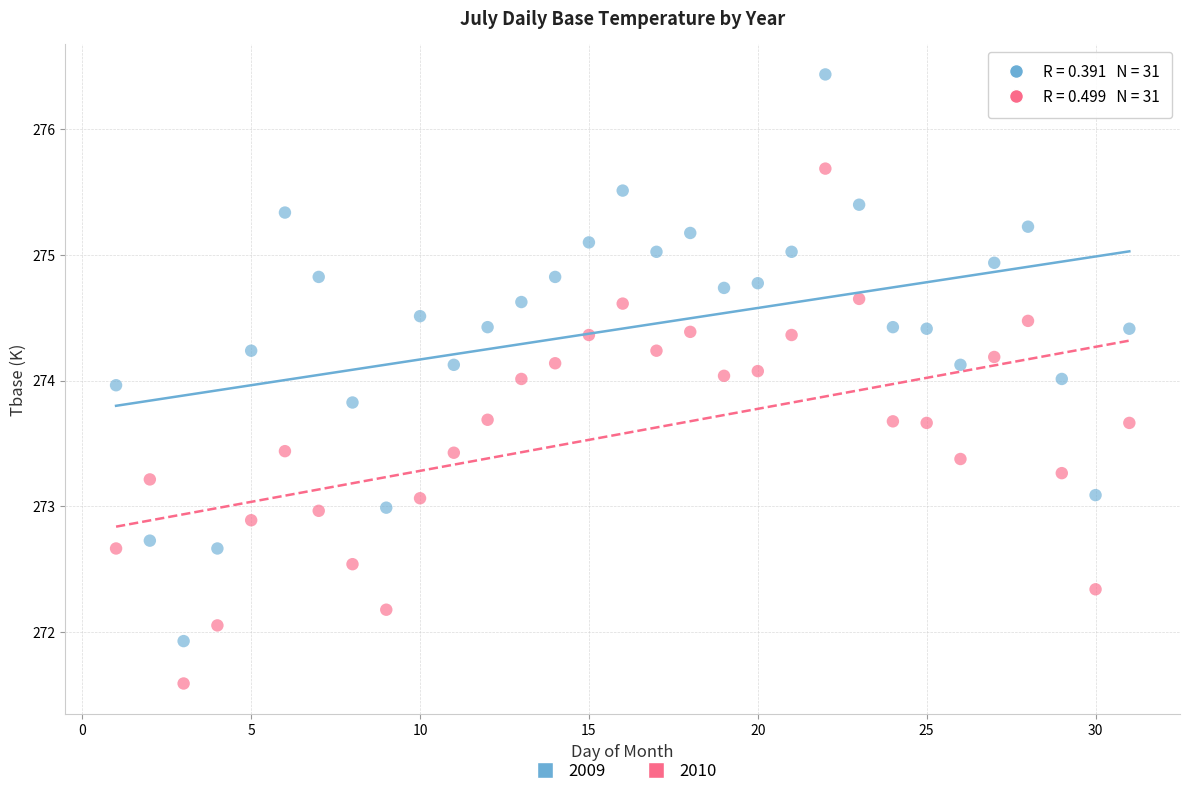

Across all data points, what is the range of X values (max minus min)?

30.0